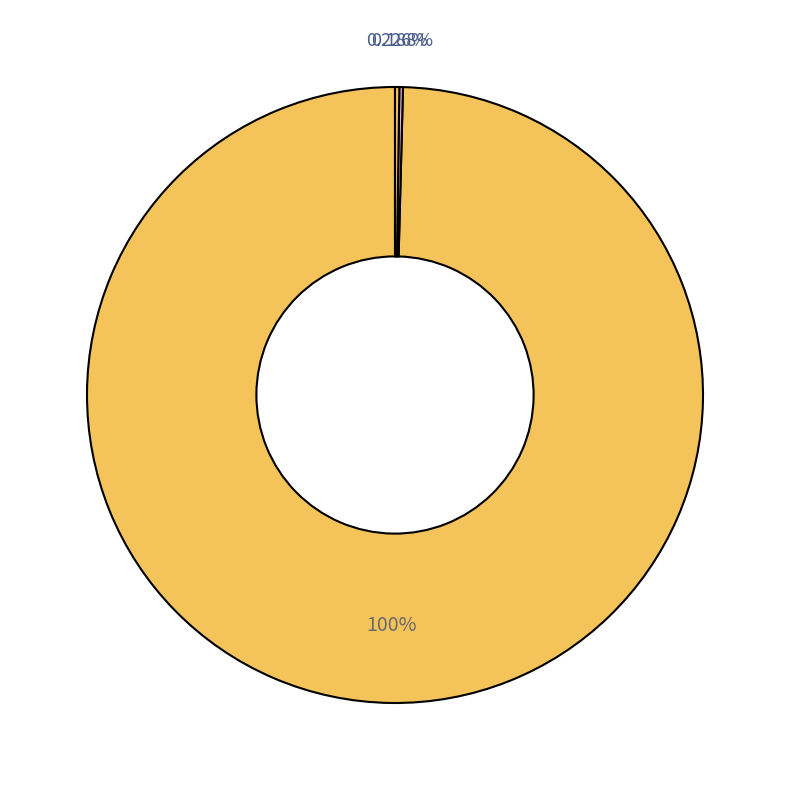

Which slice is the largest?

Ann